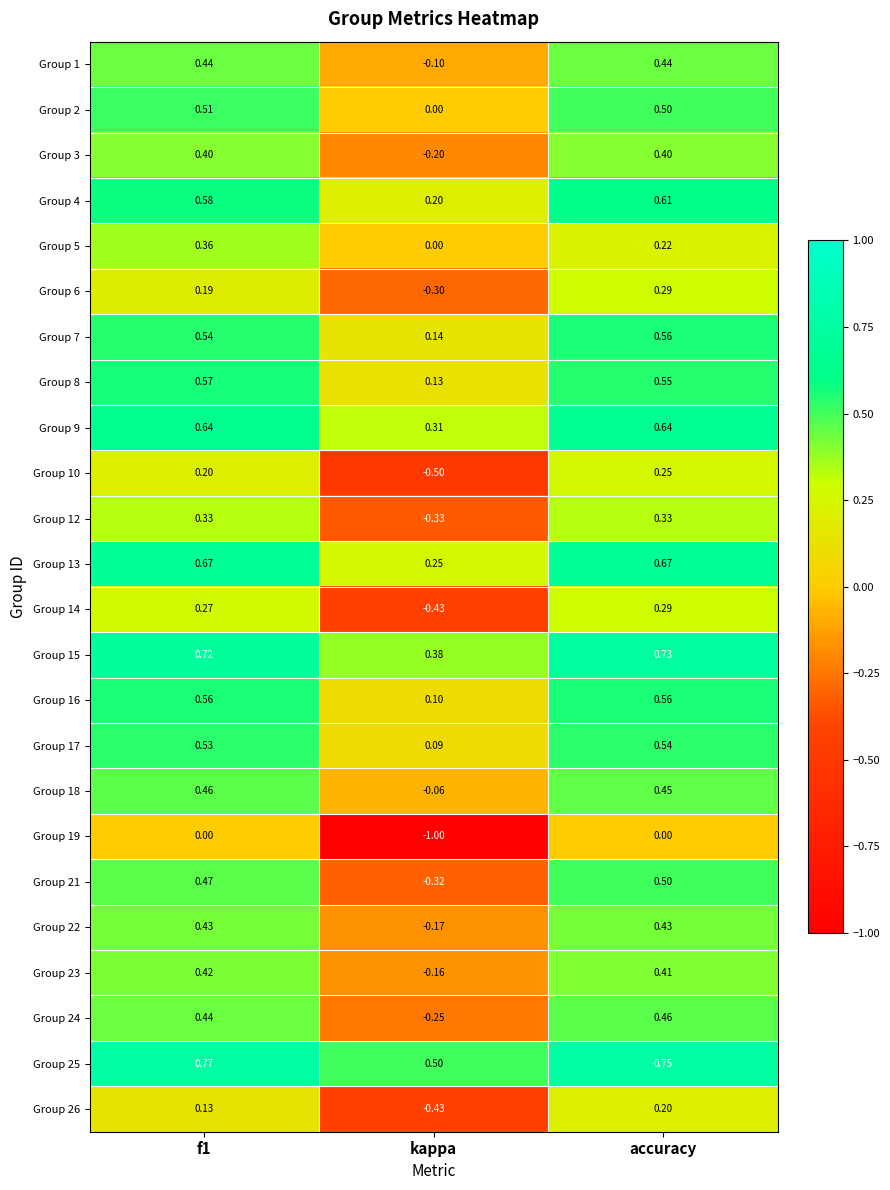

Is the value of Group 17 at kappa greater than the value of Group 14 at kappa?

Yes